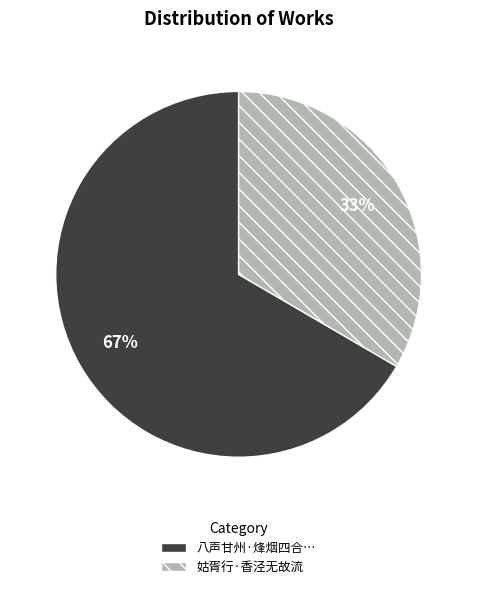

What is the majority slice?

八声甘州·烽烟四合…